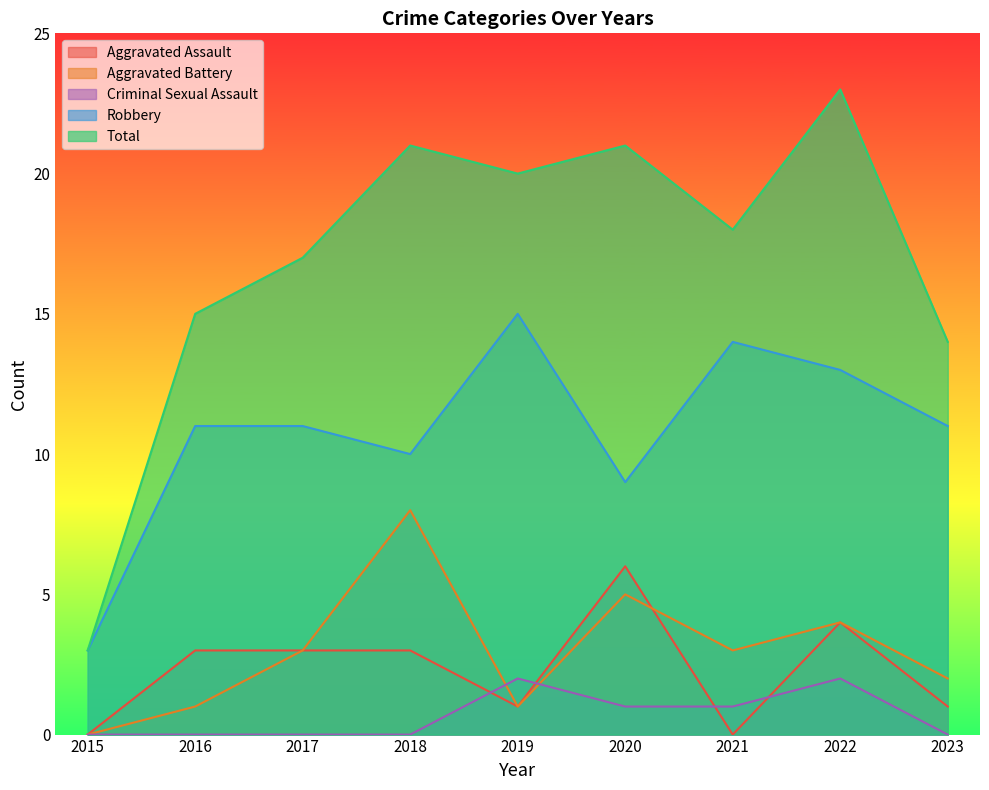

What is the sum of the Criminal Sexual Assault values at 2019 and 2016?

2